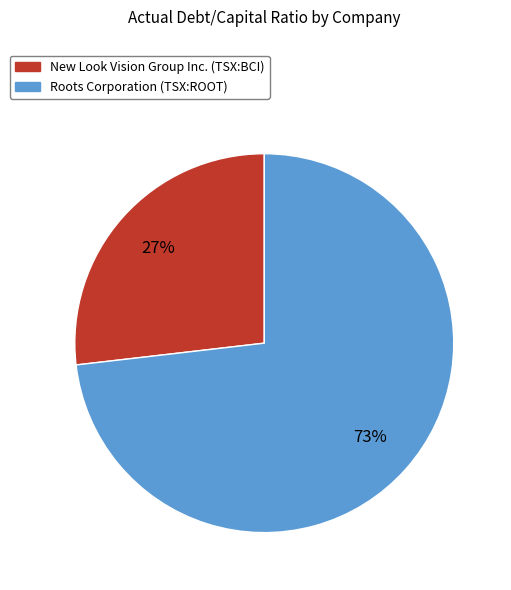

What percentage is the Roots Corporation (TSX:ROOT) slice, to the nearest percent?

73%